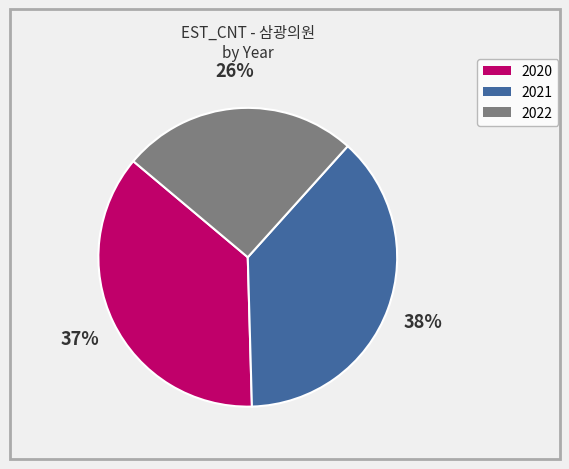

To the nearest percent, what is the average slice percentage?

33%